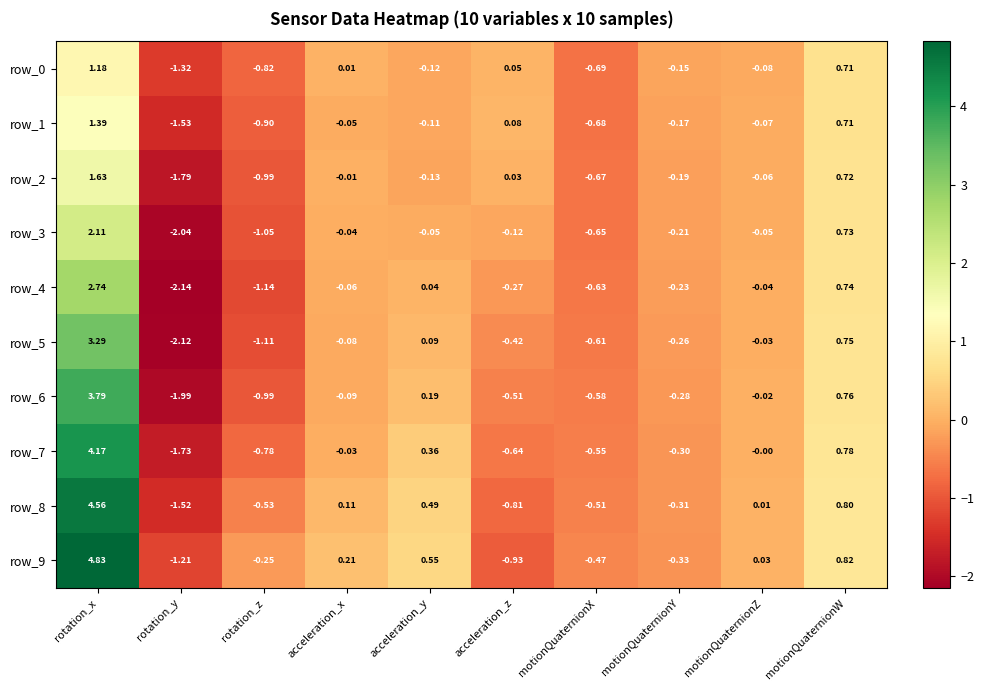

At how many categories does at least one series exceed 1?

1